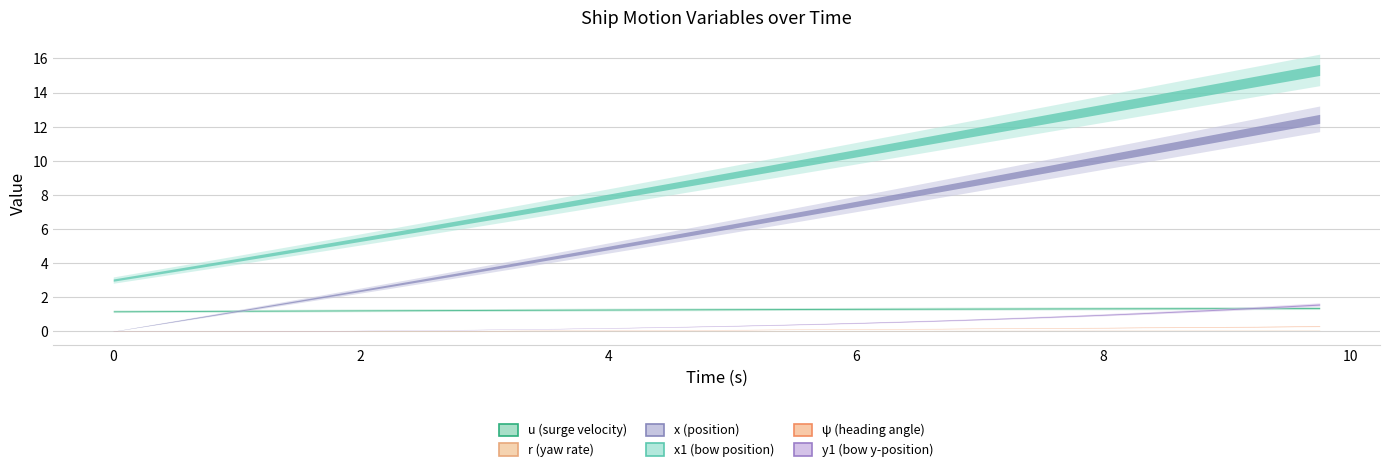

At which category is the sum across all series the highest?

39